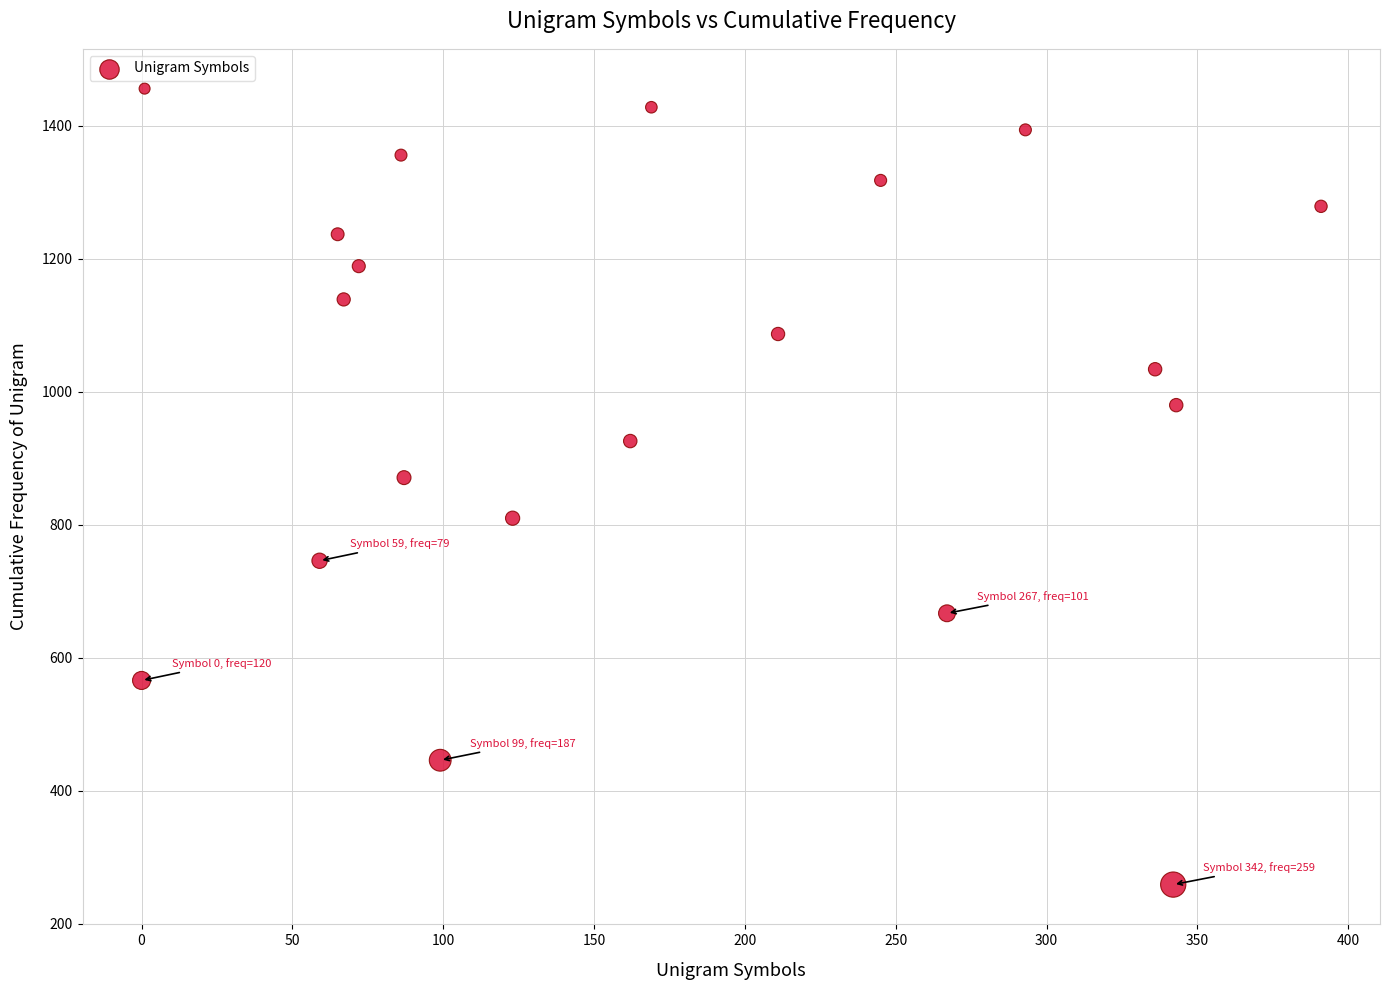

What Y value in the scatter plot is closest to 857?

871